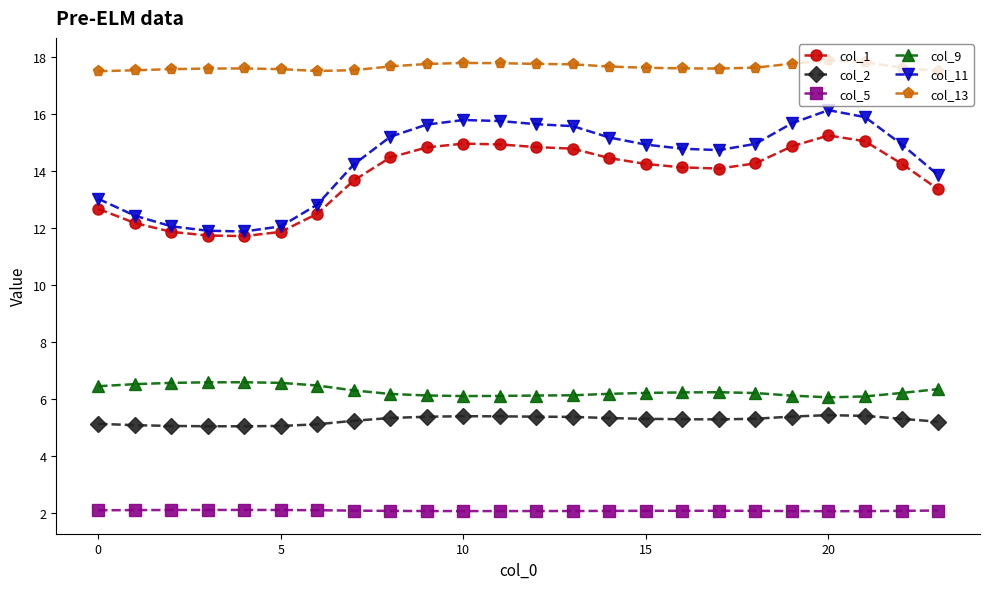

Which series has the widest spread of values?

col_11